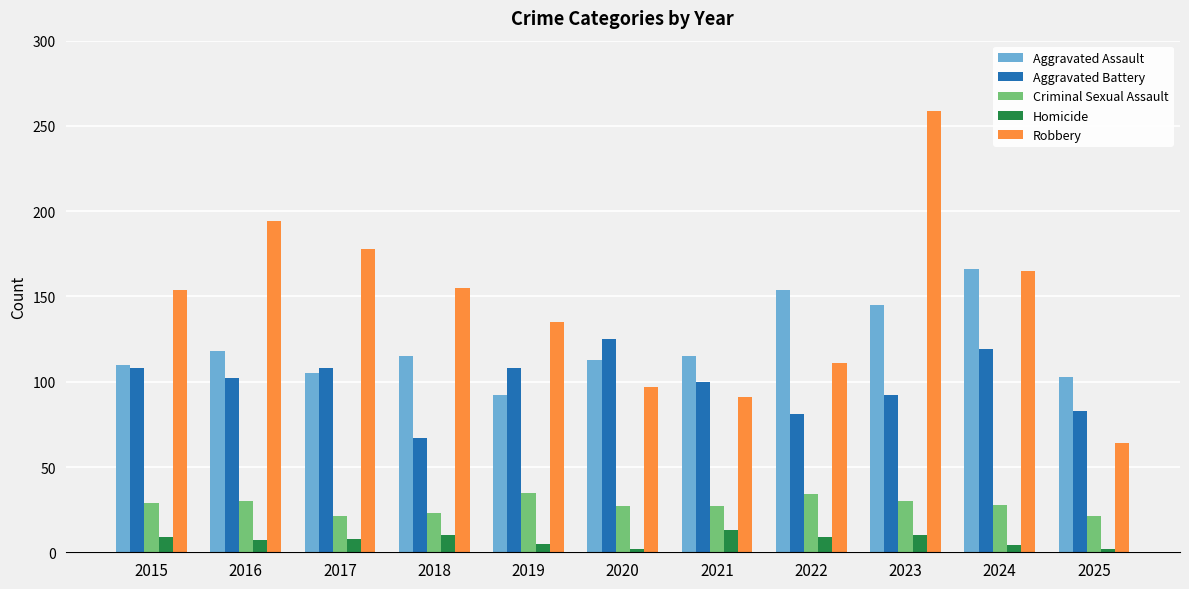

Is the value of Aggravated Assault at 2018 greater than the value of Robbery at 2017?

No